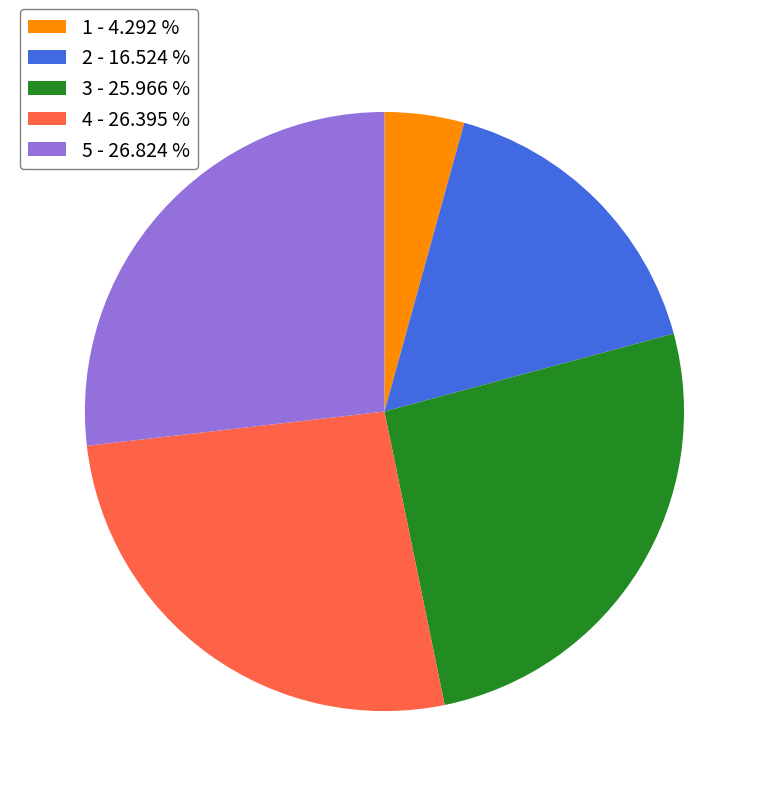

How many slices are in this pie chart?

5